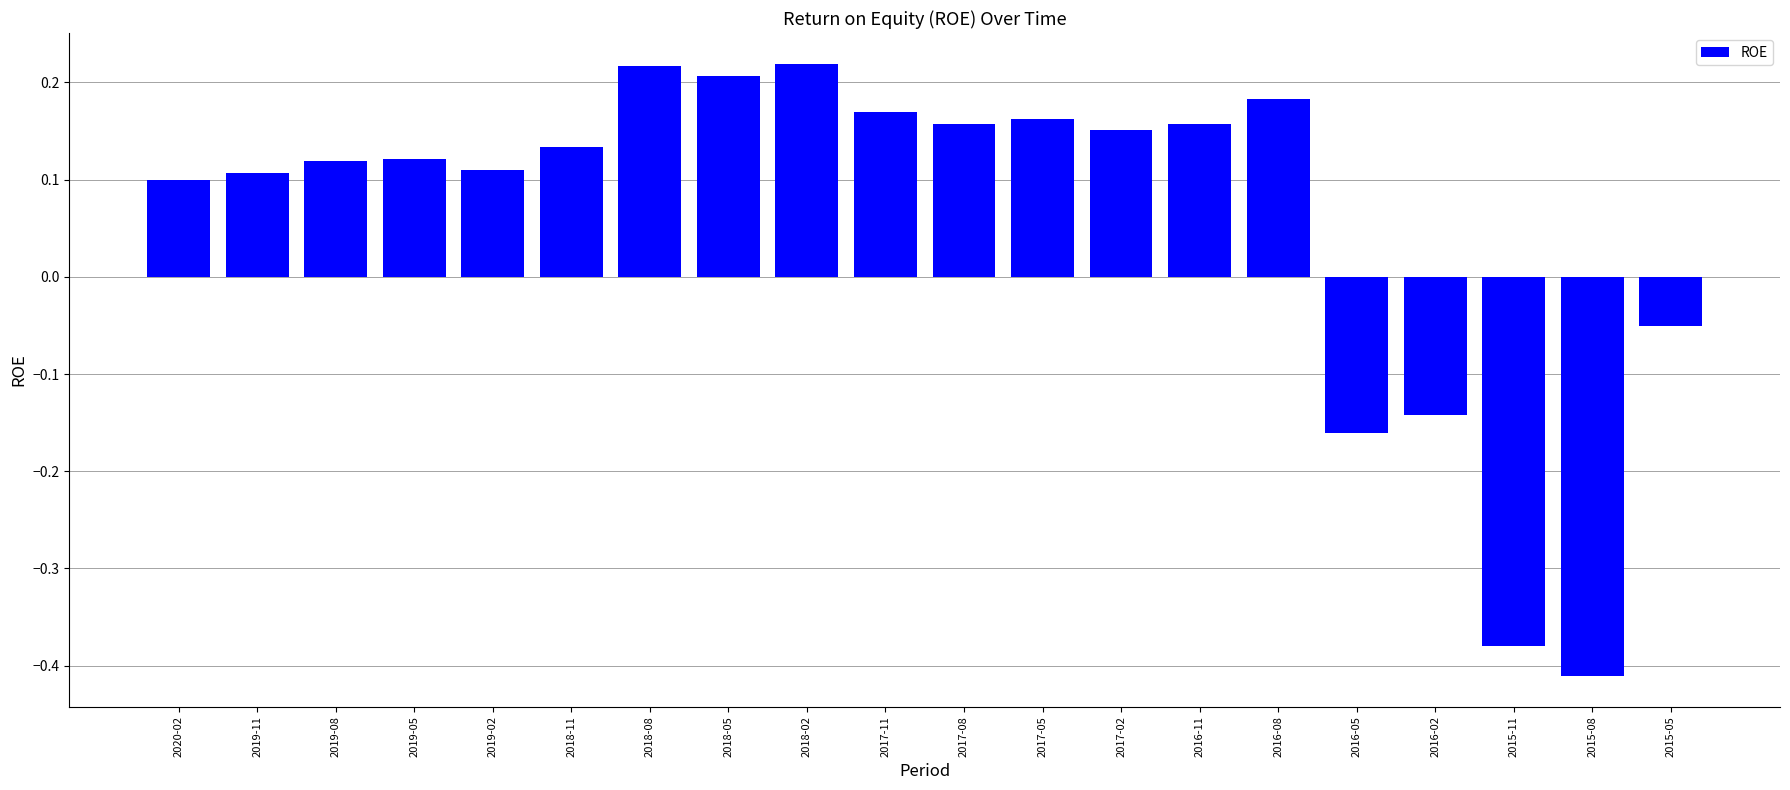

How many values are below 0?

5